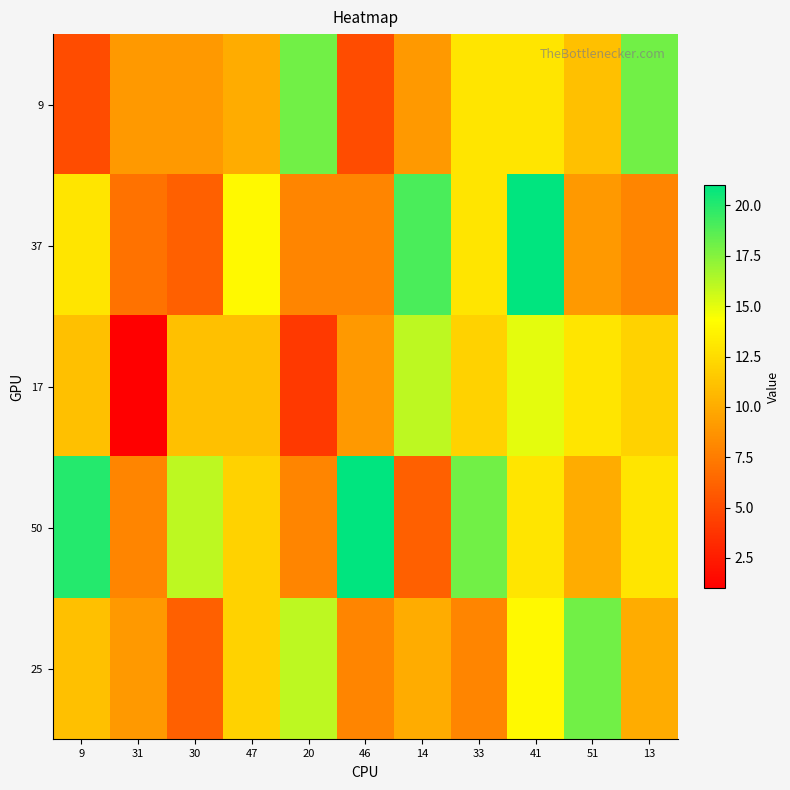

What is the difference between the highest and lowest values at 14?

13